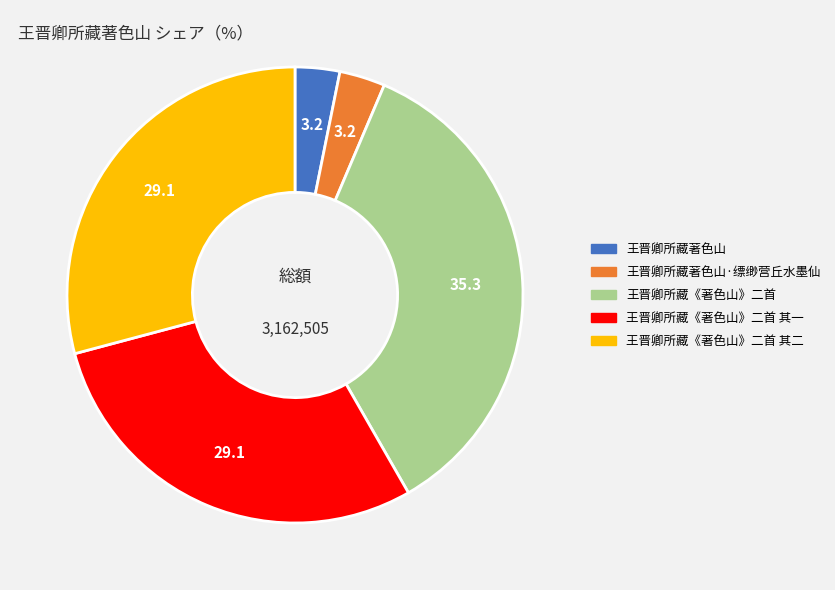

Do 王晋卿所藏著色山 and 王晋卿所藏《著色山》二首 together represent more than half of the pie?

No